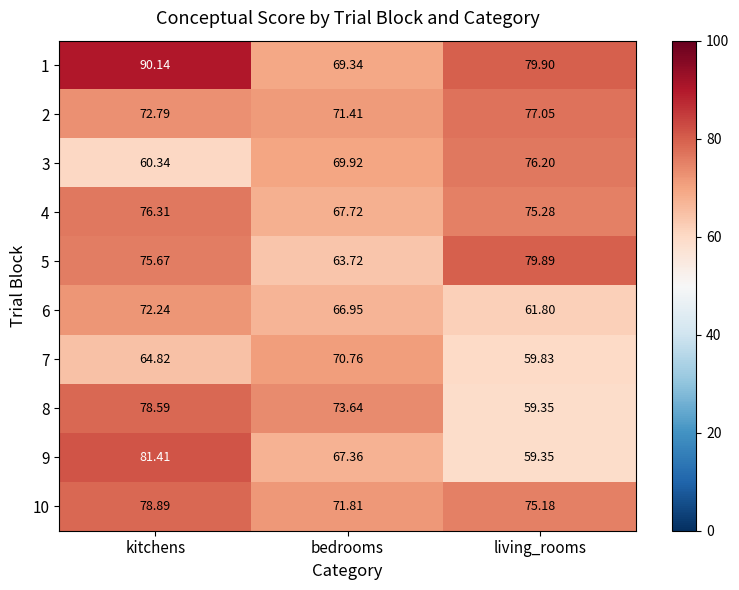

Which series has the largest range (max minus min)?

9